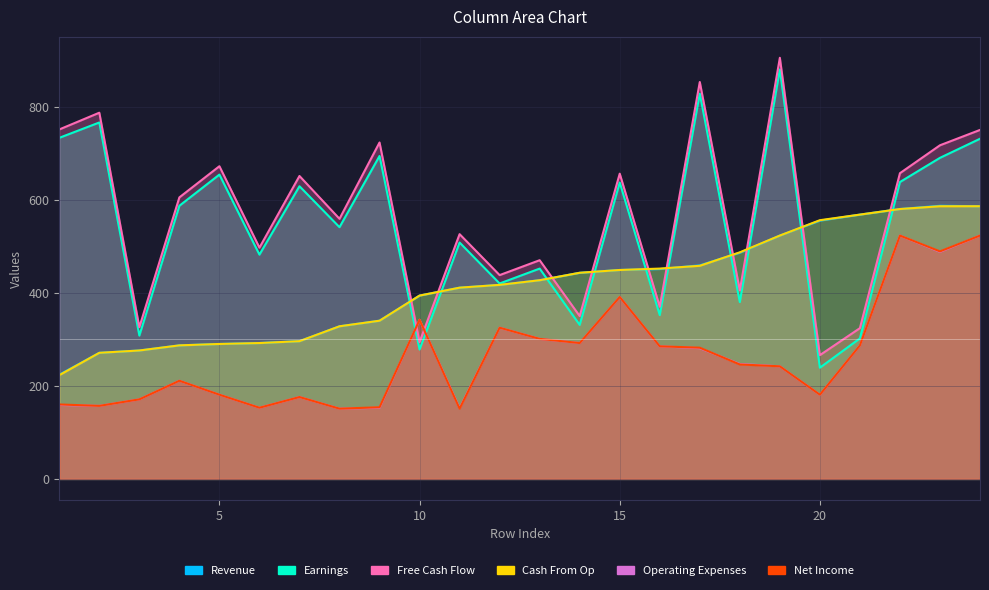

Which category has the highest value across all series?

19